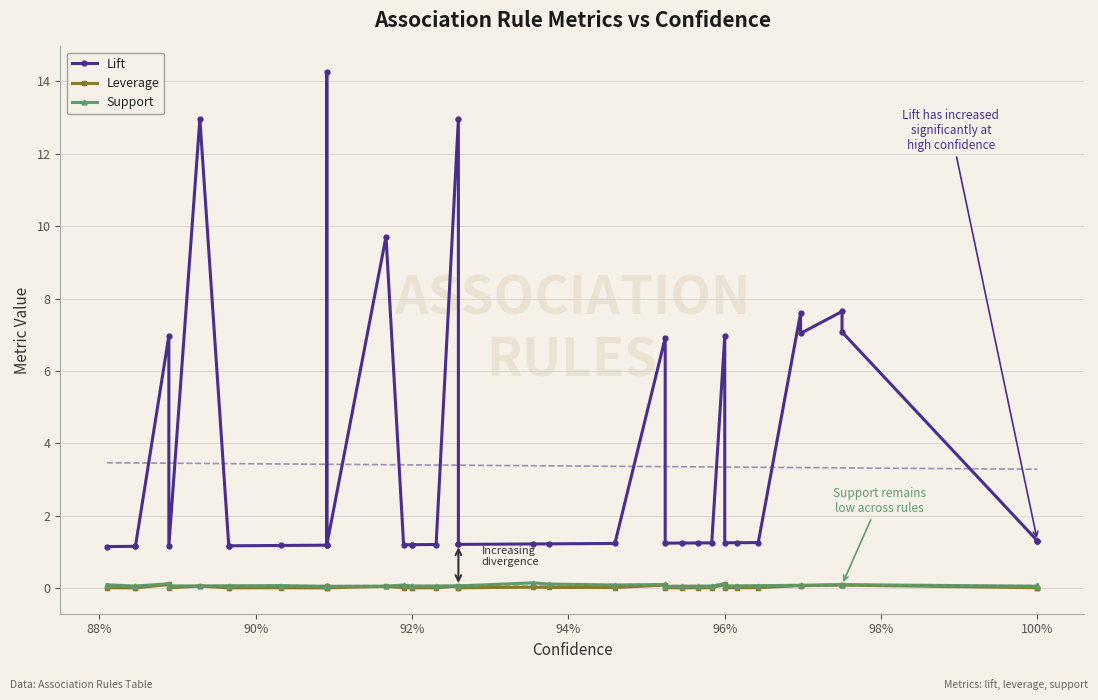

Count the Support values in the range 0 to 1.

40